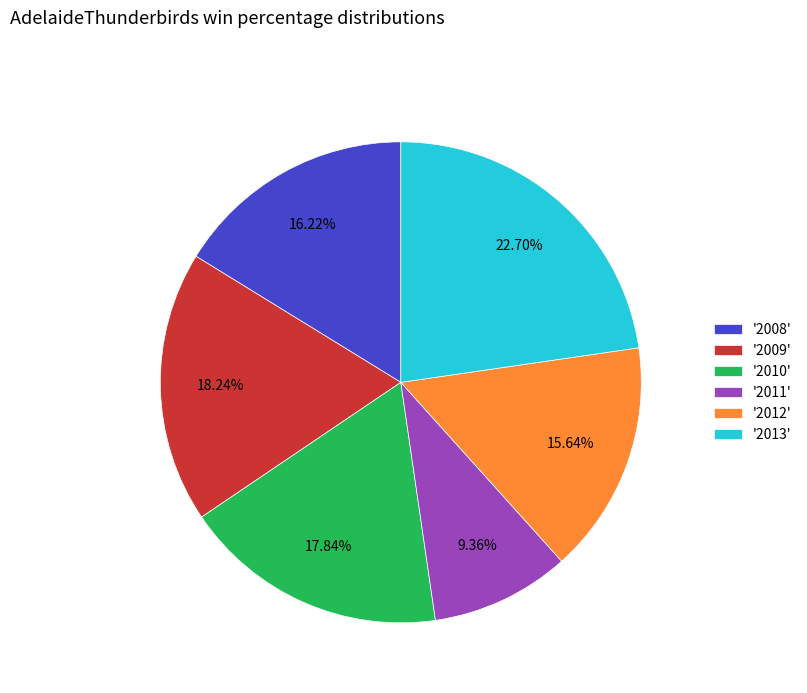

Approximately how many times larger is the value at '2010' compared to '2011'?

1.9